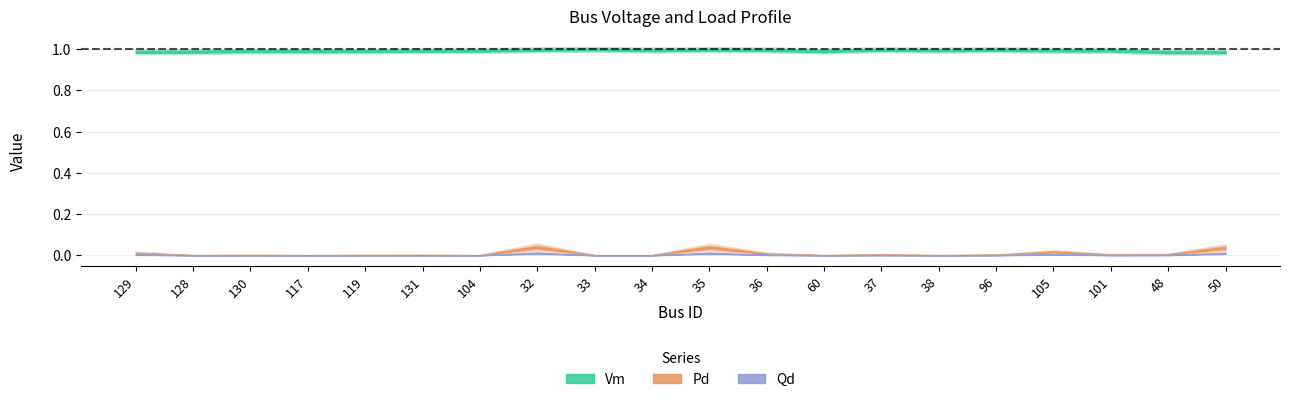

Is it true that Vm equals 1.0 at 48?

True